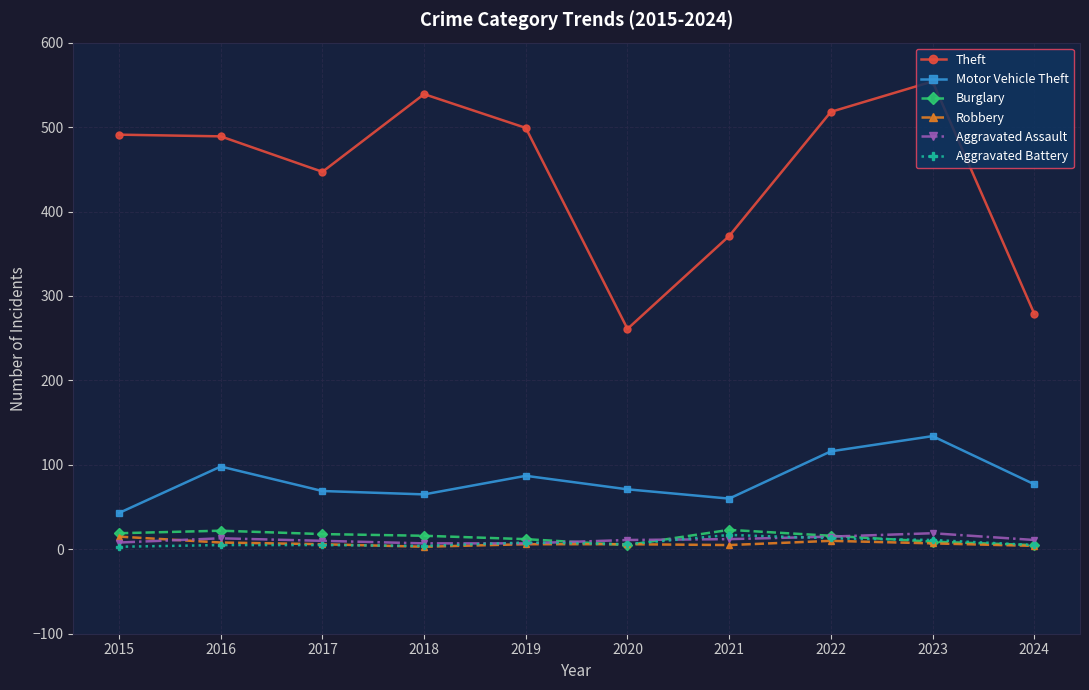

True or false: Aggravated Assault and Motor Vehicle Theft cross at least once.

False